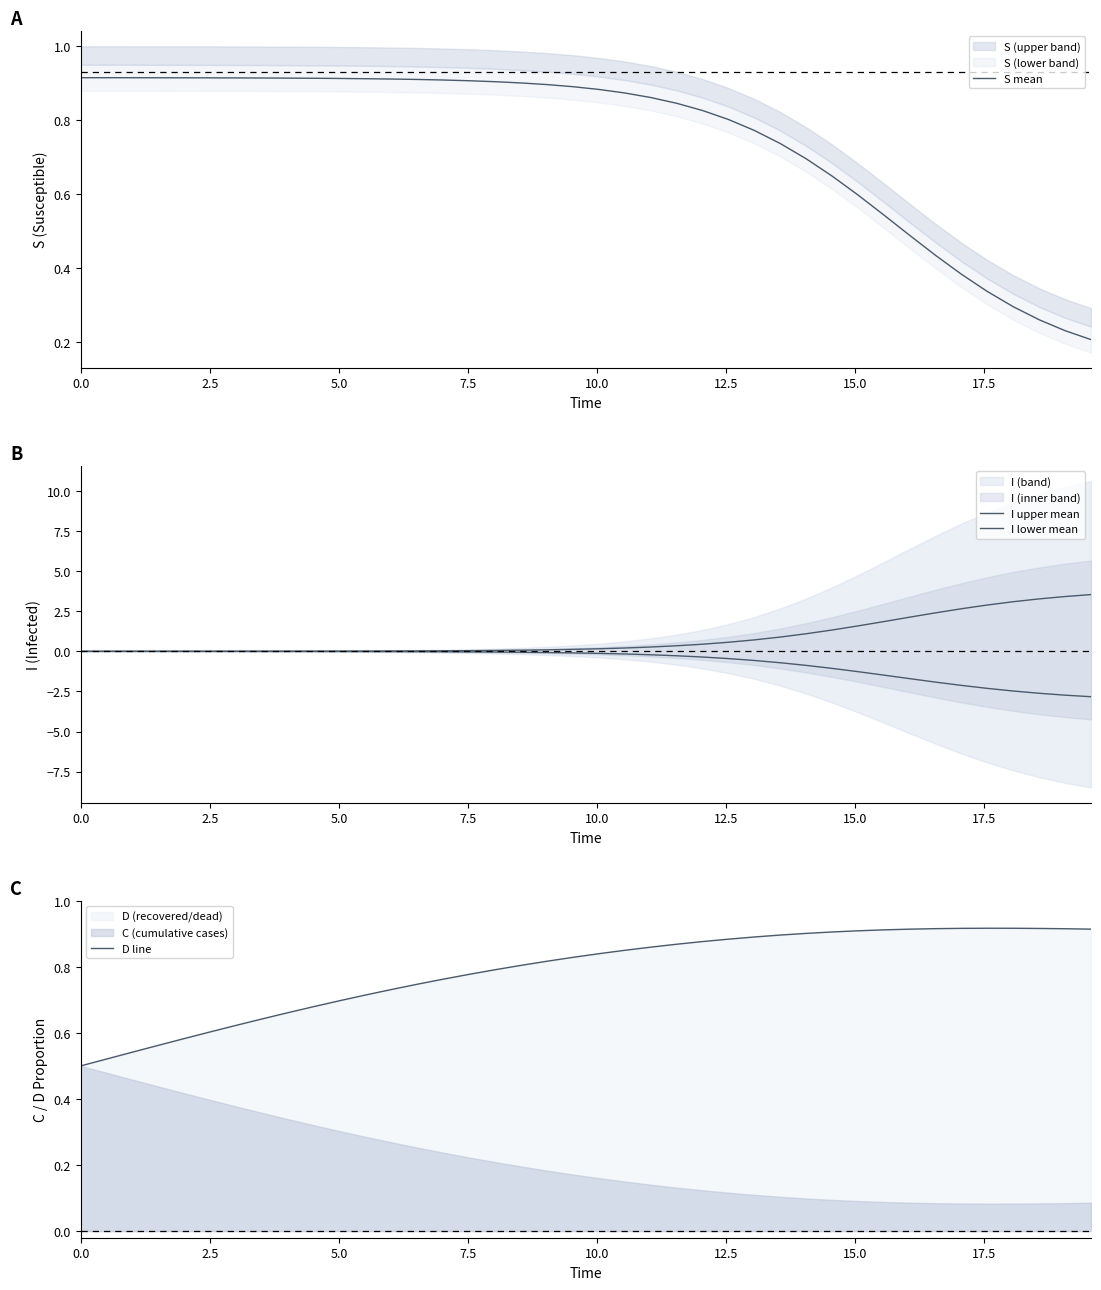

How many lines are shown in the chart?

4